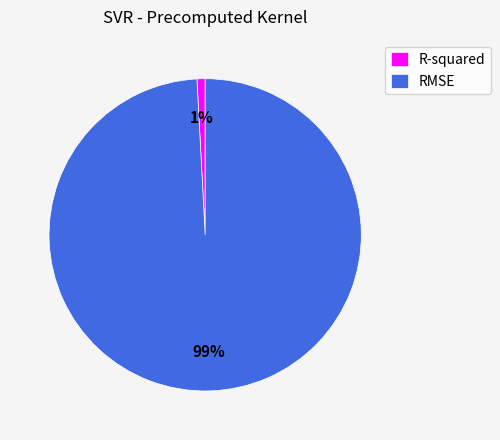

To the nearest percent, what is the average slice percentage?

50%